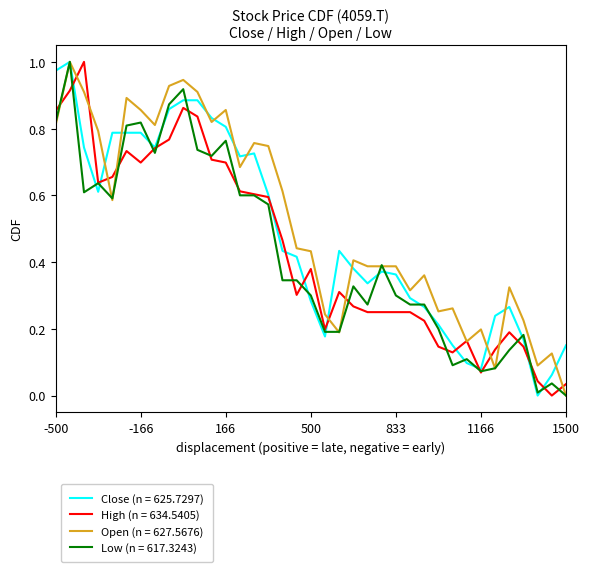

At how many categories does at least one series exceed 0?

37